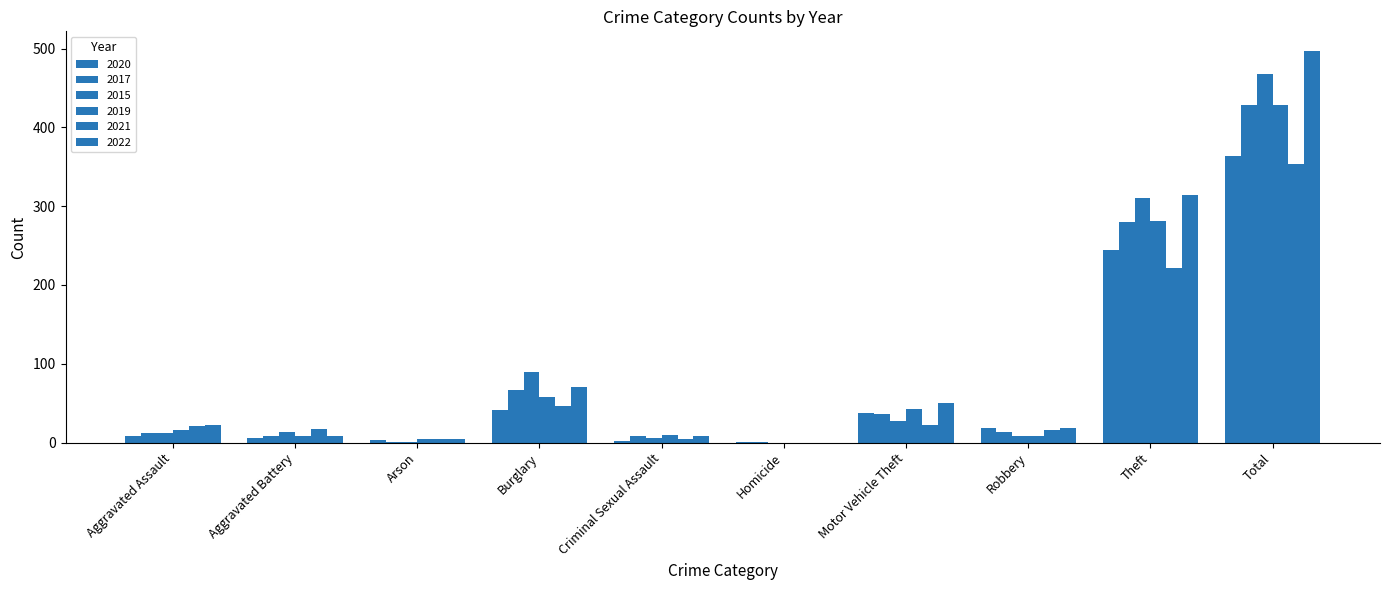

How many groups of bars are there?

10